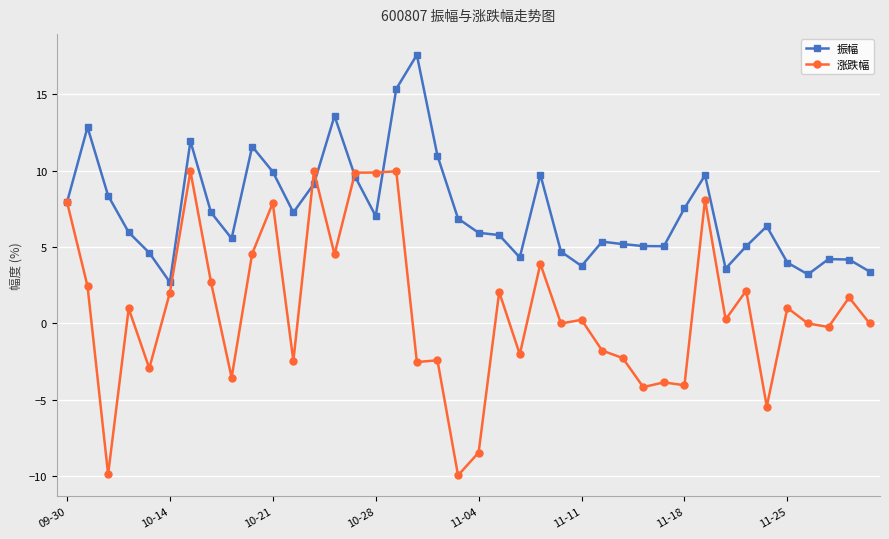

How many categories are shown in the chart?

40